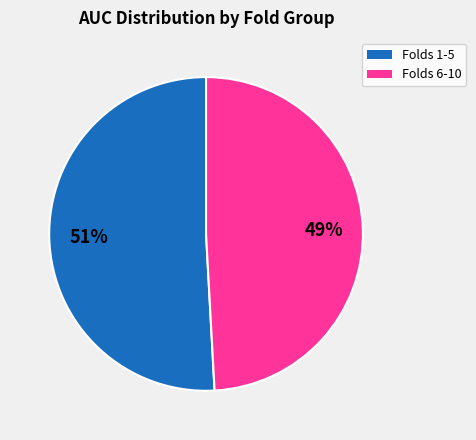

True or false: Folds 1-5 accounts for 58% of the total.

False